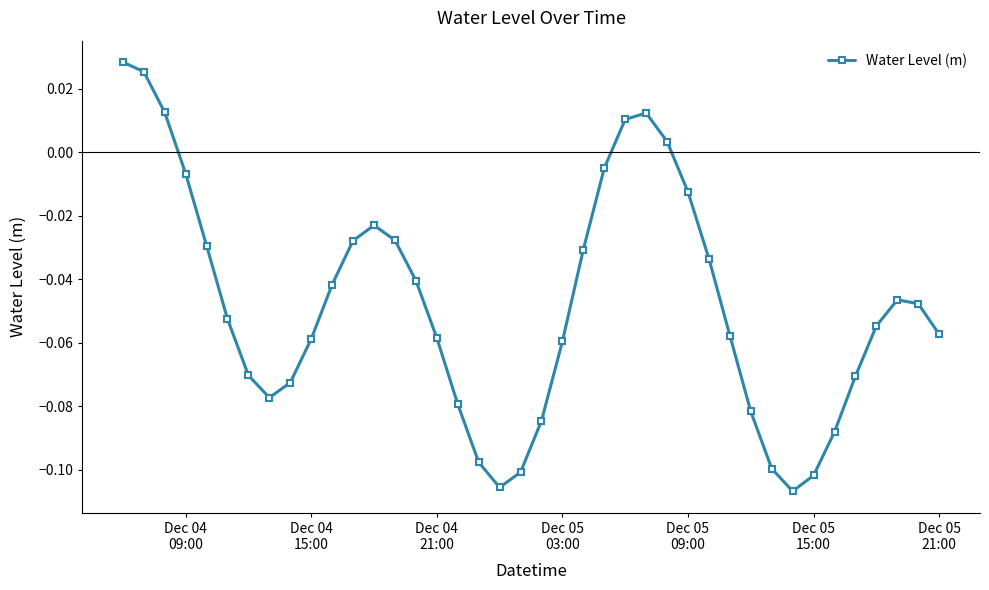

How many data points are above 0?

6